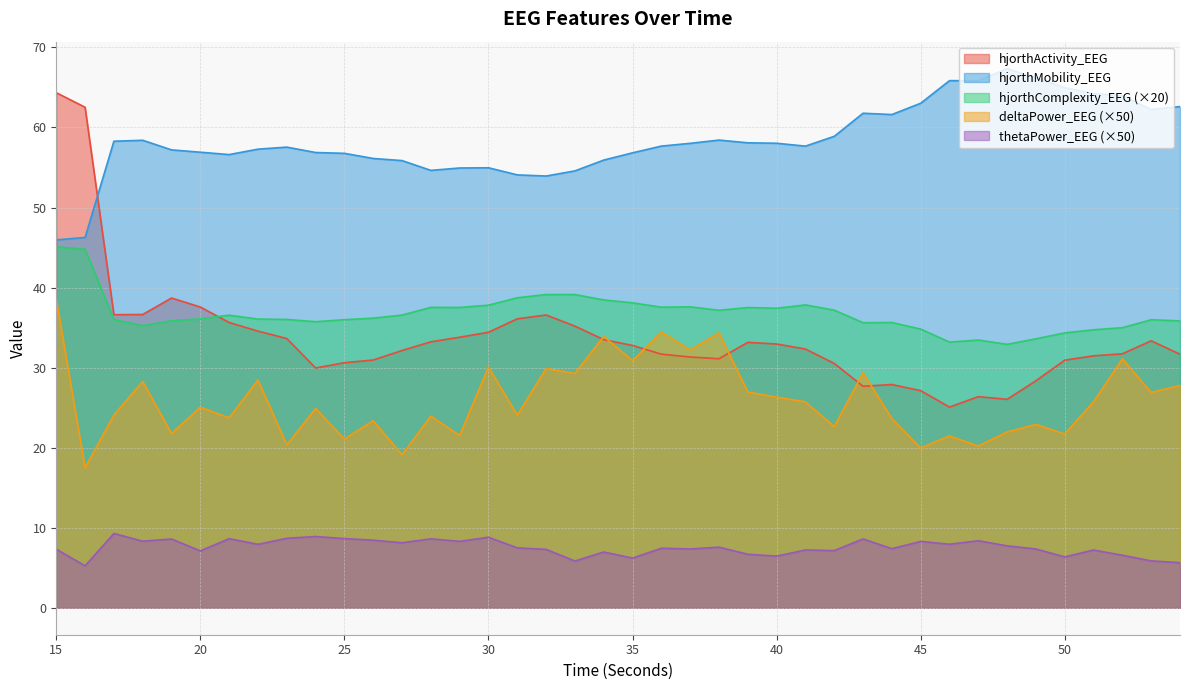

What is the maximum value shown in the chart?

67.4